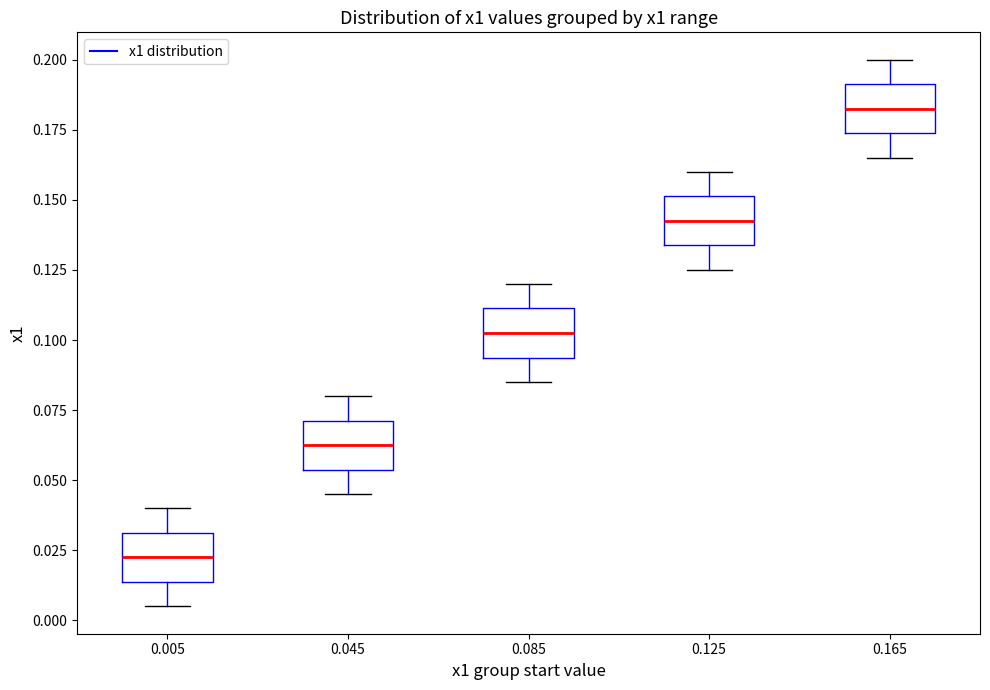

Reading left to right, transcribe this box plot: for each box, give where its median line is, the range the box spans, and where its two whiskers end, as read against the y-axis. The values are not printed on the chart, so give them approximately, as read against the axis.

0.005: median 0.025, box 0.015 to 0.030, whiskers 0.005 to 0.040
0.045: median 0.065, box 0.055 to 0.070, whiskers 0.045 to 0.080
0.085: median 0.105, box 0.095 to 0.110, whiskers 0.085 to 0.120
0.125: median 0.145, box 0.135 to 0.150, whiskers 0.125 to 0.160
0.165: median 0.185, box 0.175 to 0.190, whiskers 0.165 to 0.200